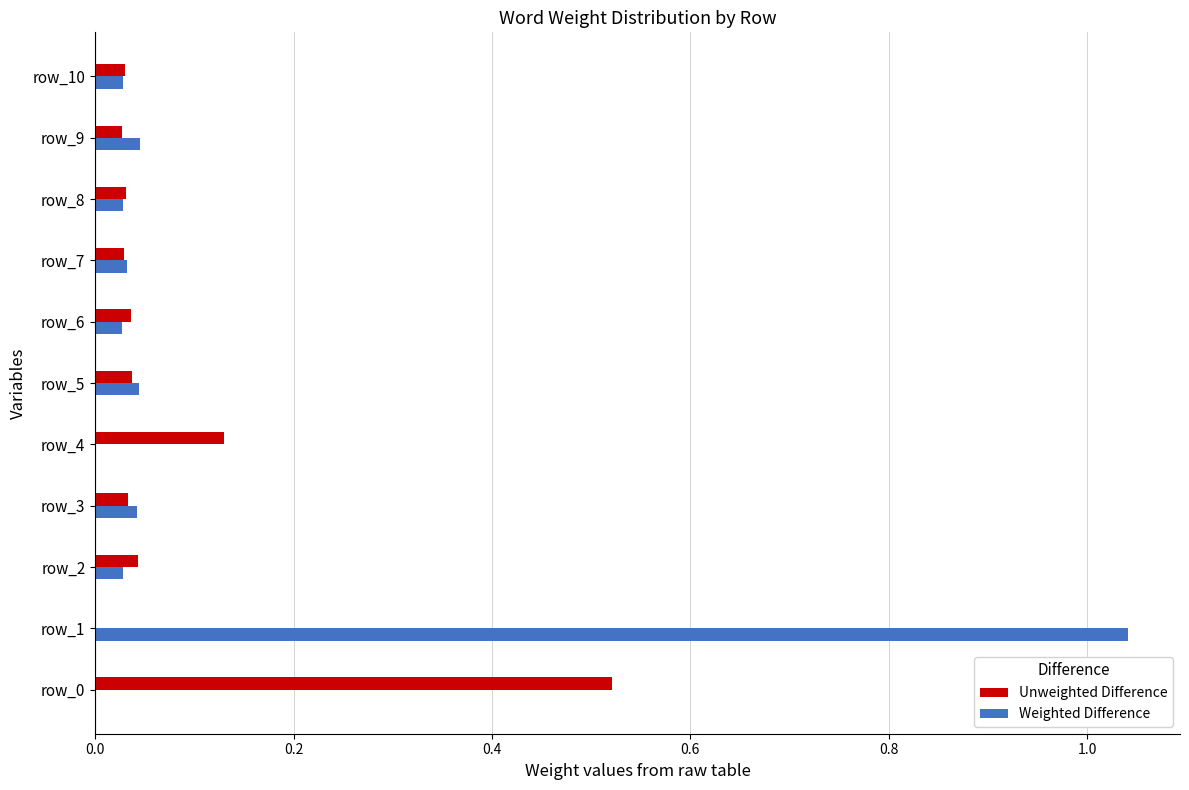

Which series has the largest range (max minus min)?

Weighted Difference